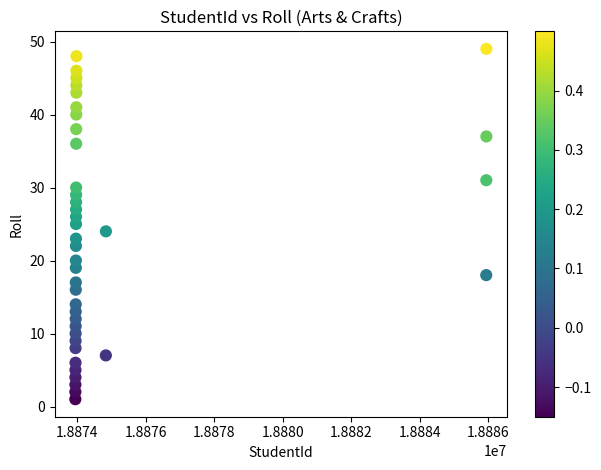

What is the range of Y values (max minus min)?

48